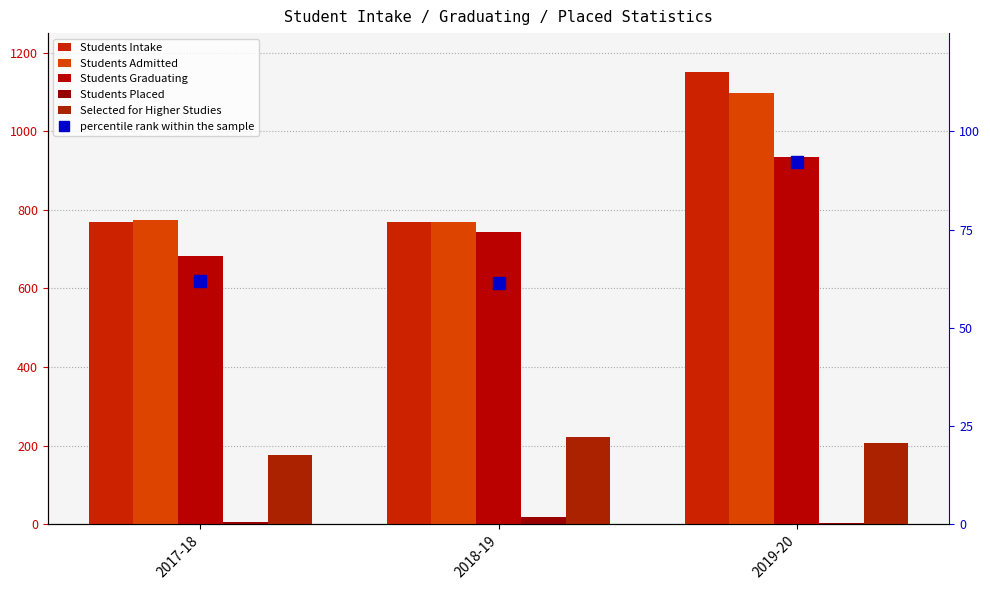

What are all the series names shown in the legend?

Students Intake, Students Admitted, Students Graduating, Students Placed, Selected for Higher Studies, percentile rank within the sample